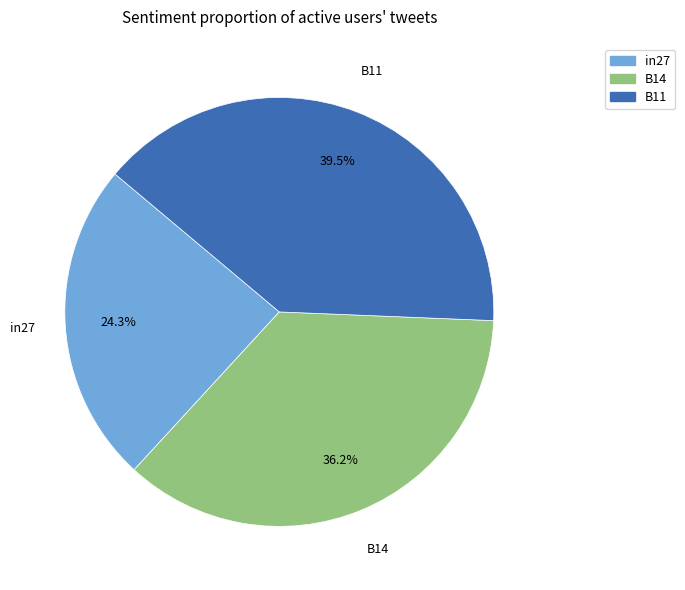

Rank the categories by value from lowest to highest.

in27, B14, B11